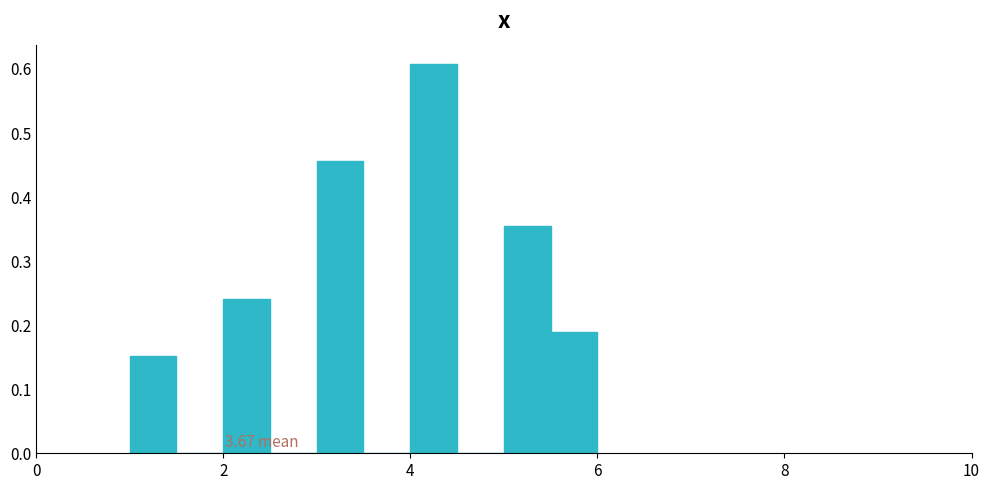

Read against the x-axis, roughly where is the centre of the tallest bar?

4.2